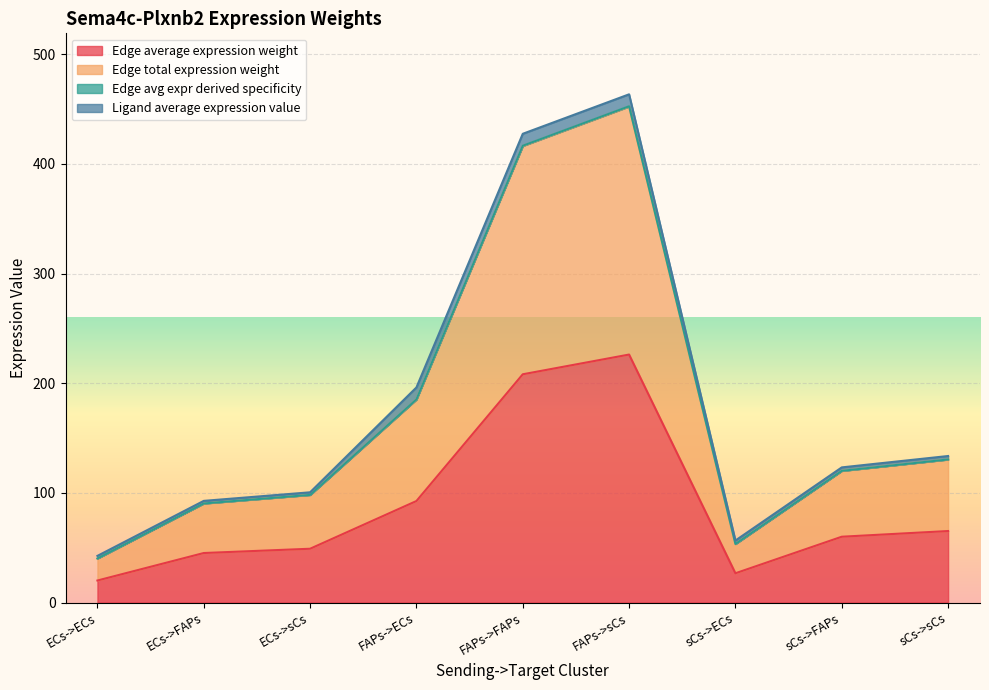

What is the sum of the Edge total expression weight values at sCs->sCs and sCs->FAPs?

250.4